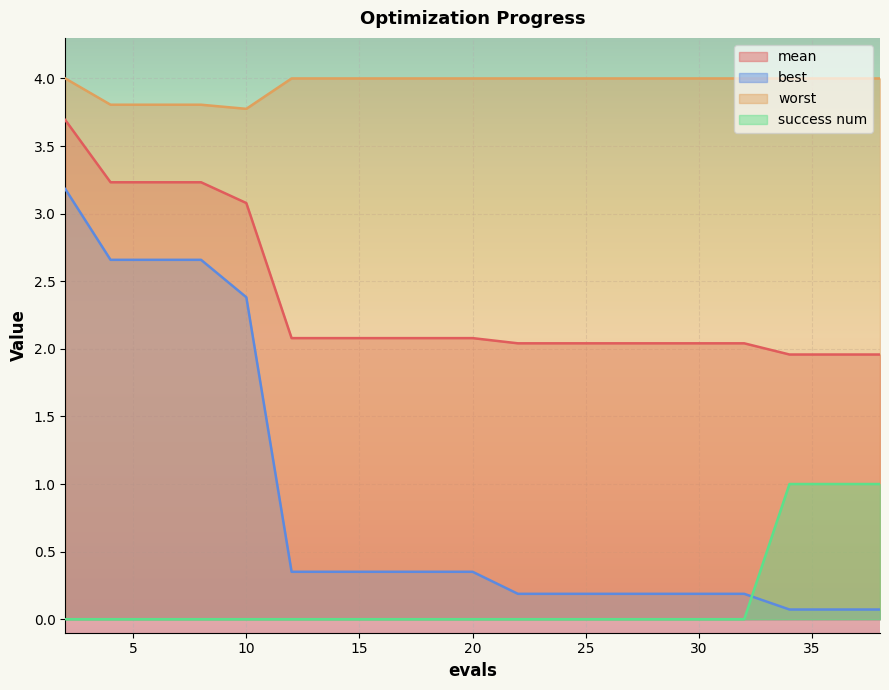

List the series in order of their peak value, lowest first.

success num, best, mean, worst